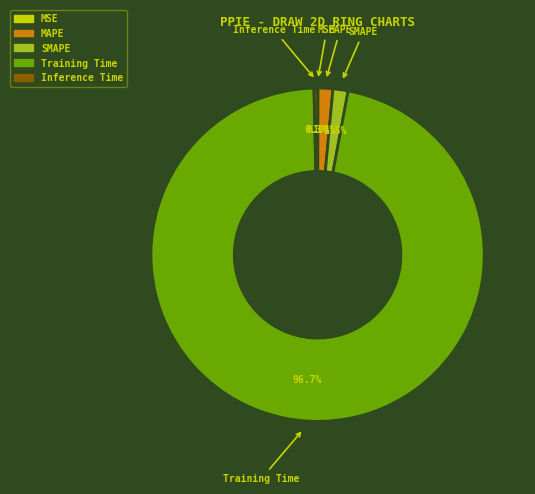

Which has a higher value, MAPE or Inference Time?

MAPE